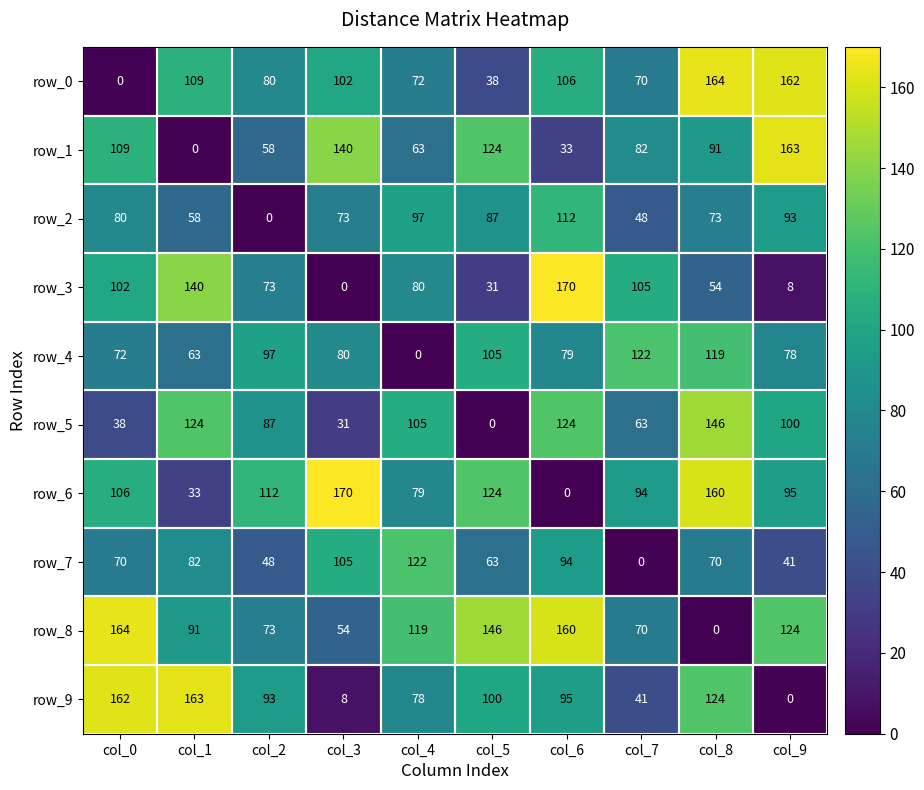

What is the approximate value of row_4 at col_3?

80